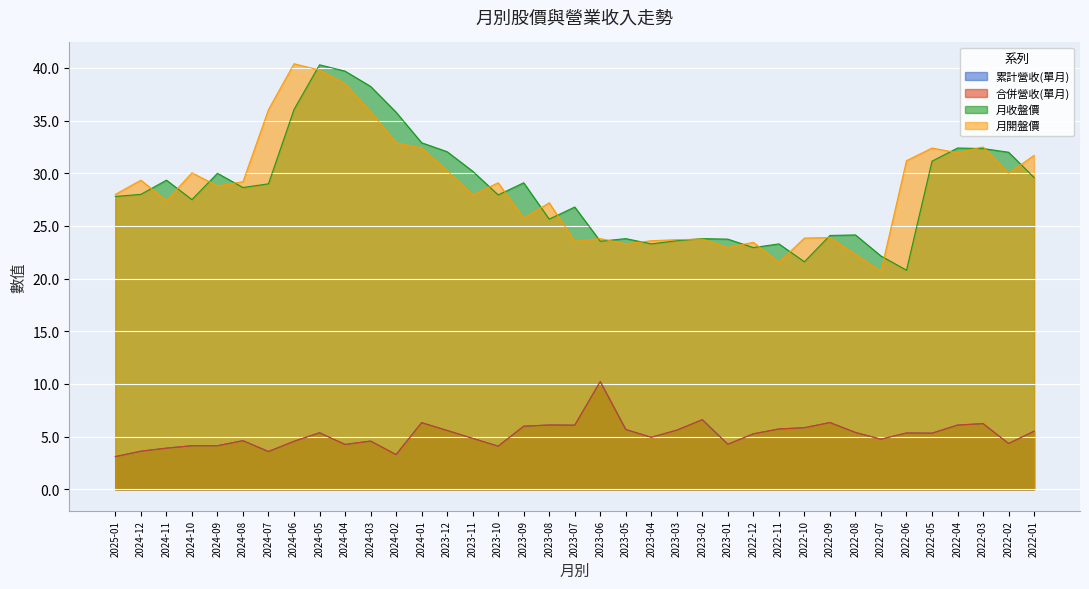

Rank the series by their maximum value, from highest to lowest.

月開盤價, 月收盤價, 累計營收(單月), 合併營收(單月)